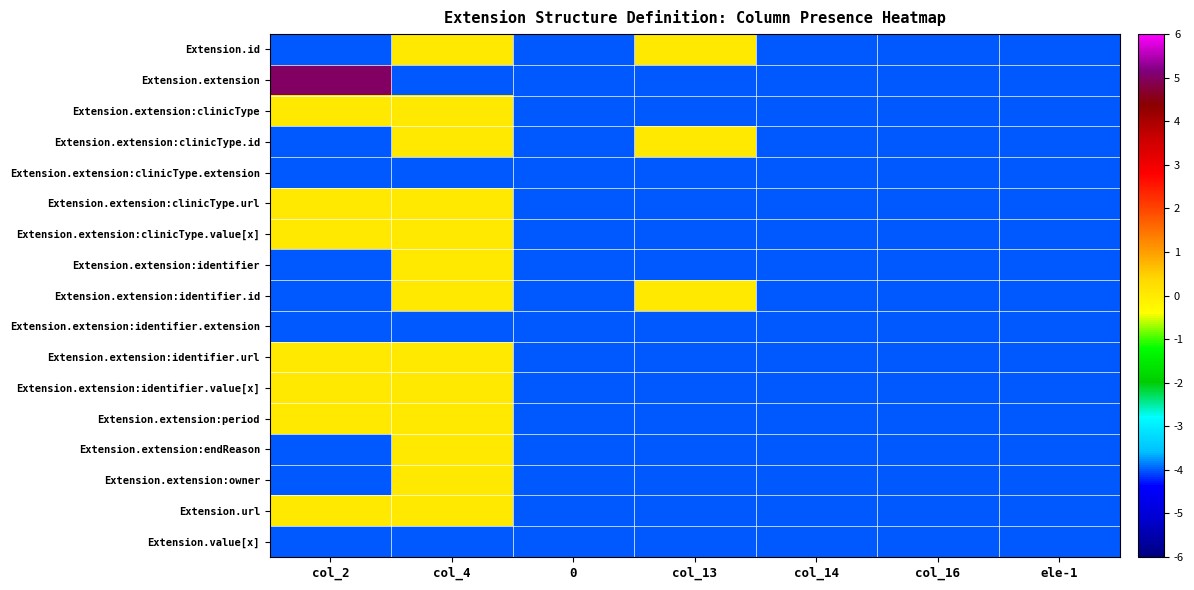

Reading left to right, extract all data points from this chart.

Extension.id: col_2=-4	col_4=0	0=-4	col_13=0	col_14=-4	col_16=-4	ele-1=-4
Extension.extension: col_2=5	col_4=-4	0=-4	col_13=-4	col_14=-4	col_16=-4	ele-1=-4
Extension.extension:clinicType: col_2=0	col_4=0	0=-4	col_13=-4	col_14=-4	col_16=-4	ele-1=-4
Extension.extension:clinicType.id: col_2=-4	col_4=0	0=-4	col_13=0	col_14=-4	col_16=-4	ele-1=-4
Extension.extension:clinicType.extension: col_2=-4	col_4=-4	0=-4	col_13=-4	col_14=-4	col_16=-4	ele-1=-4
Extension.extension:clinicType.url: col_2=0	col_4=0	0=-4	col_13=-4	col_14=-4	col_16=-4	ele-1=-4
Extension.extension:clinicType.value[x]: col_2=0	col_4=0	0=-4	col_13=-4	col_14=-4	col_16=-4	ele-1=-4
Extension.extension:identifier: col_2=-4	col_4=0	0=-4	col_13=-4	col_14=-4	col_16=-4	ele-1=-4
Extension.extension:identifier.id: col_2=-4	col_4=0	0=-4	col_13=0	col_14=-4	col_16=-4	ele-1=-4
Extension.extension:identifier.extension: col_2=-4	col_4=-4	0=-4	col_13=-4	col_14=-4	col_16=-4	ele-1=-4
Extension.extension:identifier.url: col_2=0	col_4=0	0=-4	col_13=-4	col_14=-4	col_16=-4	ele-1=-4
Extension.extension:identifier.value[x]: col_2=0	col_4=0	0=-4	col_13=-4	col_14=-4	col_16=-4	ele-1=-4
Extension.extension:period: col_2=0	col_4=0	0=-4	col_13=-4	col_14=-4	col_16=-4	ele-1=-4
Extension.extension:endReason: col_2=-4	col_4=0	0=-4	col_13=-4	col_14=-4	col_16=-4	ele-1=-4
Extension.extension:owner: col_2=-4	col_4=0	0=-4	col_13=-4	col_14=-4	col_16=-4	ele-1=-4
Extension.url: col_2=0	col_4=0	0=-4	col_13=-4	col_14=-4	col_16=-4	ele-1=-4
Extension.value[x]: col_2=-4	col_4=-4	0=-4	col_13=-4	col_14=-4	col_16=-4	ele-1=-4